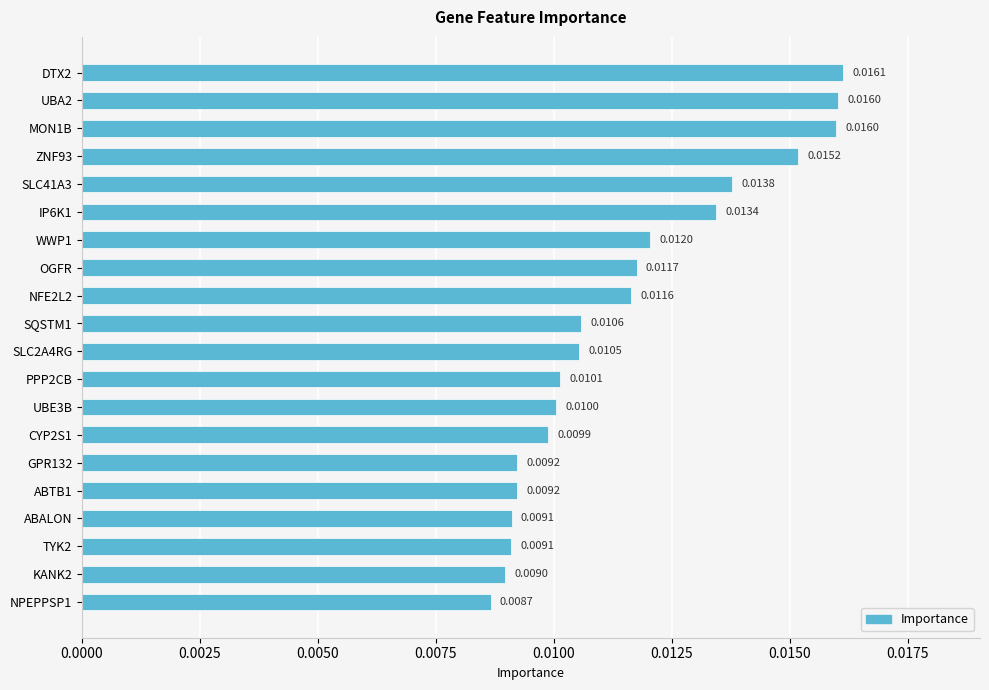

Which has a higher value, DTX2 or NPEPPSP1?

DTX2